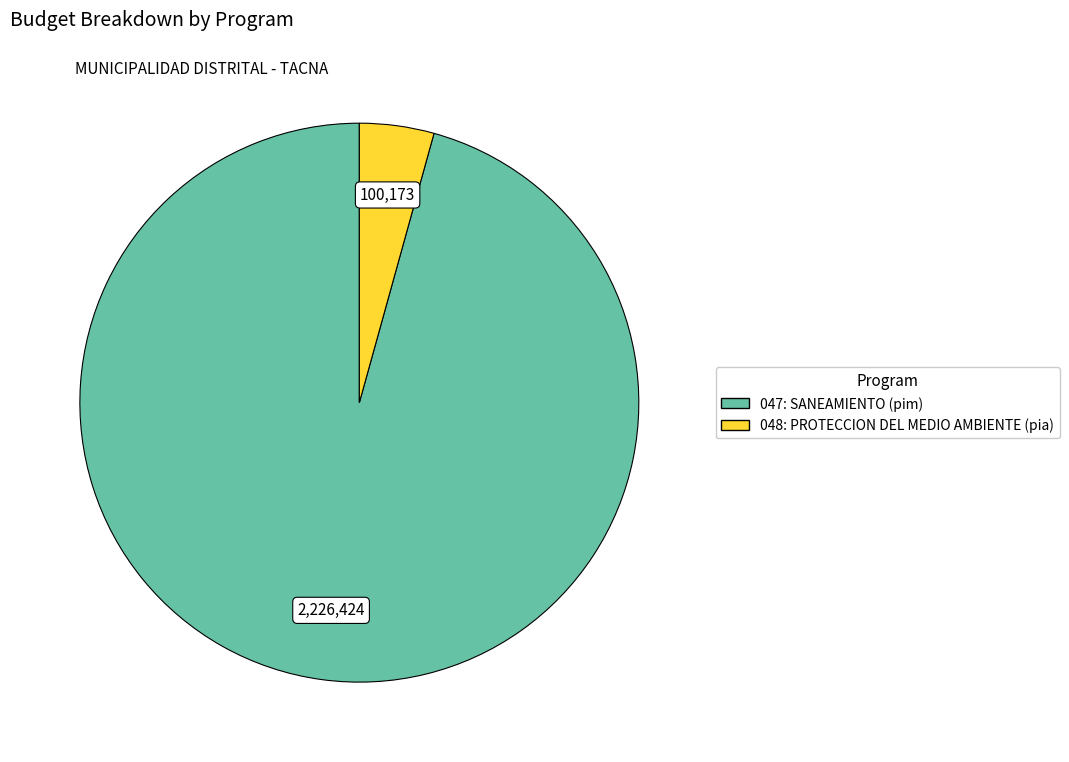

Between 048: PROTECCION DEL MEDIO AMBIENTE and 047: SANEAMIENTO, which is larger?

047: SANEAMIENTO